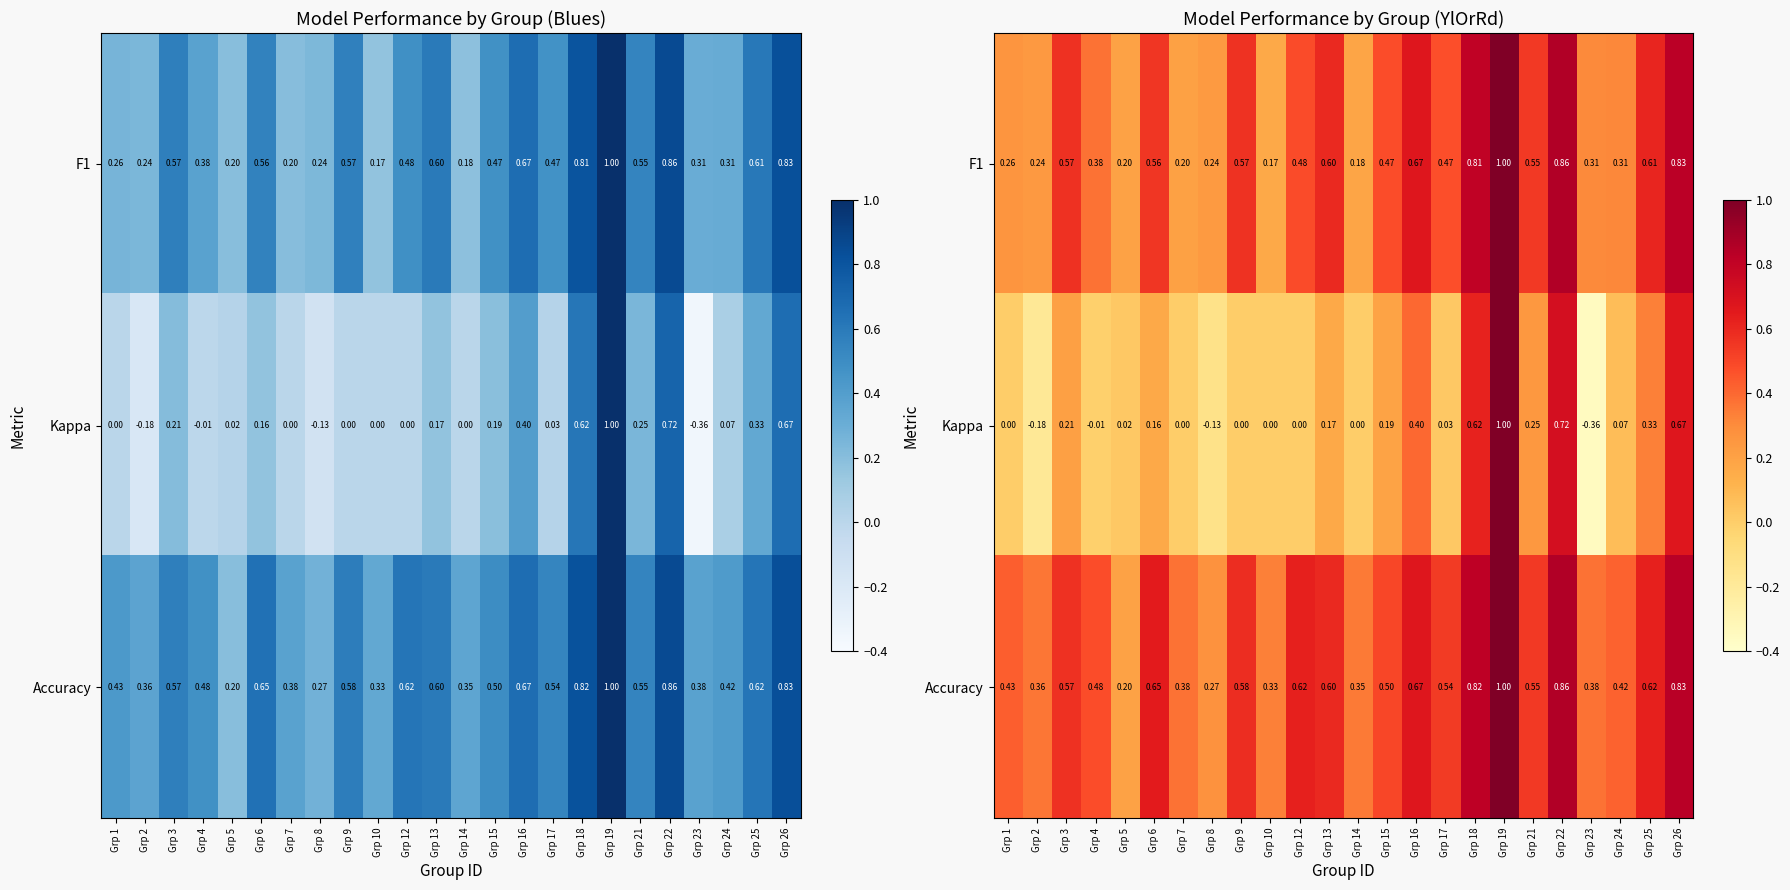

At which label is F1 closest to 0?

Grp 10